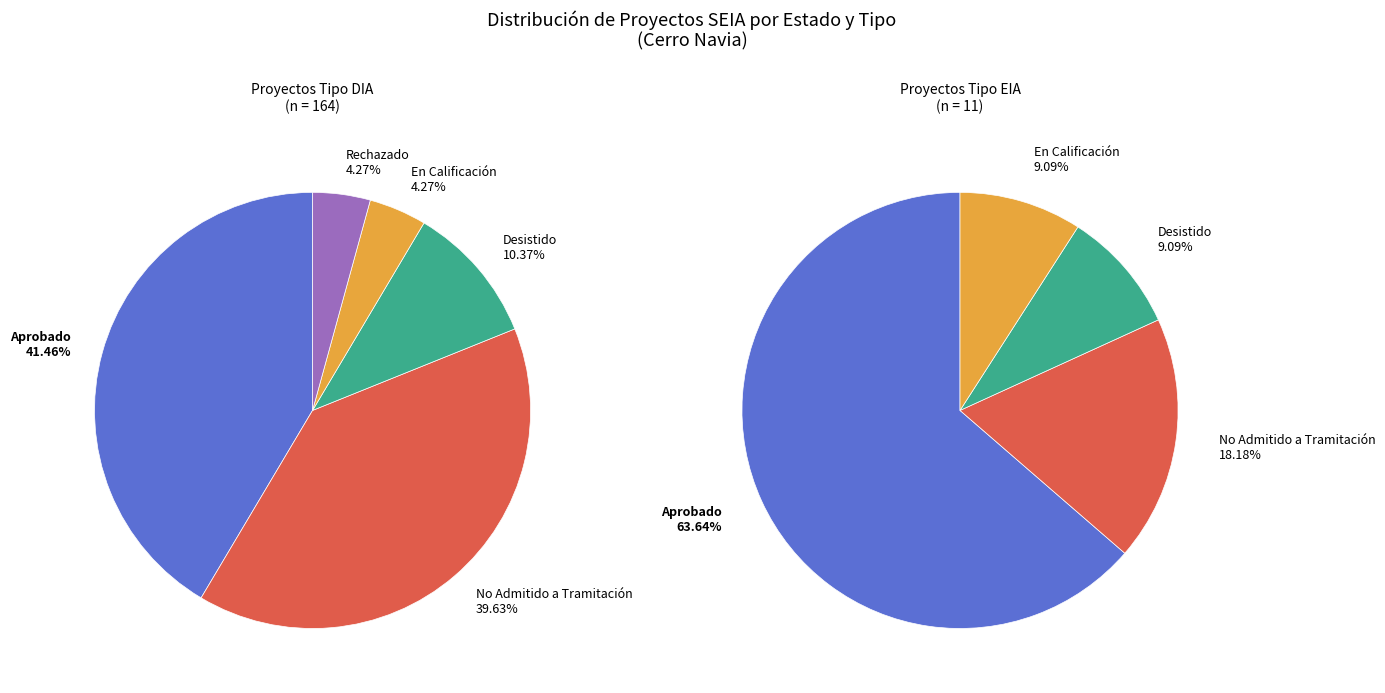

Count the number of slices in the pie.

5